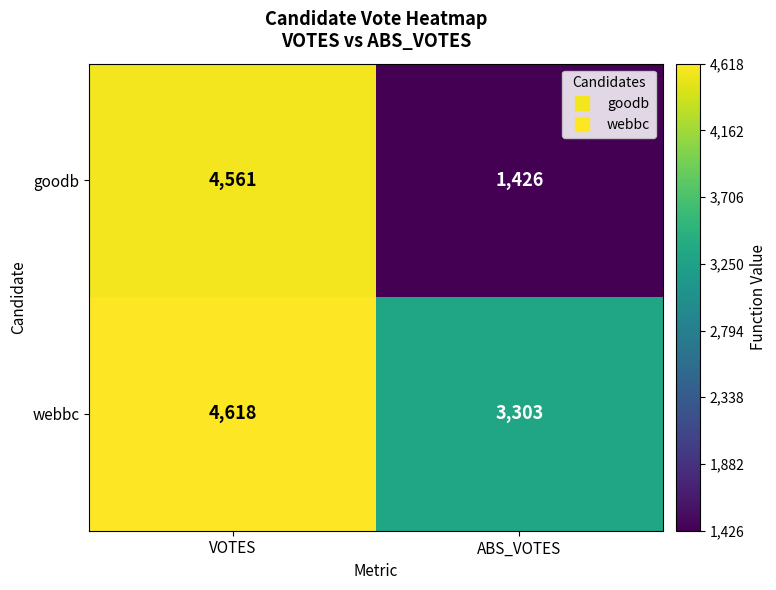

Reading right to left, transcribe all the data shown in this chart.

goodb: ABS_VOTES=1426	VOTES=4561
webbc: ABS_VOTES=3303	VOTES=4618